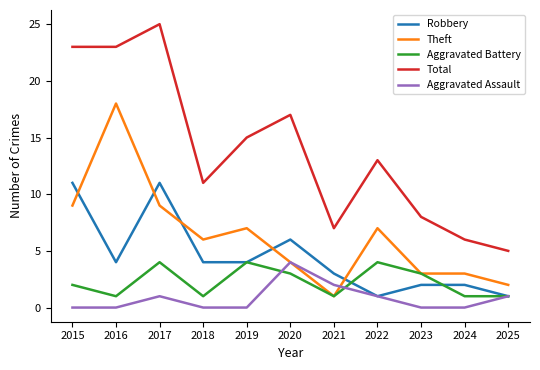

Reading left to right, list all the values displayed in this chart.

Robbery: 2015=11	2016=4	2017=11	2018=4	2019=4	2020=6	2021=3	2022=1	2023=2	2024=2	2025=1
Theft: 2015=9	2016=18	2017=9	2018=6	2019=7	2020=4	2021=1	2022=7	2023=3	2024=3	2025=2
Aggravated Battery: 2015=2	2016=1	2017=4	2018=1	2019=4	2020=3	2021=1	2022=4	2023=3	2024=1	2025=1
Total: 2015=23	2016=23	2017=25	2018=11	2019=15	2020=17	2021=7	2022=13	2023=8	2024=6	2025=5
Aggravated Assault: 2015=0	2016=0	2017=1	2018=0	2019=0	2020=4	2021=2	2022=1	2023=0	2024=0	2025=1